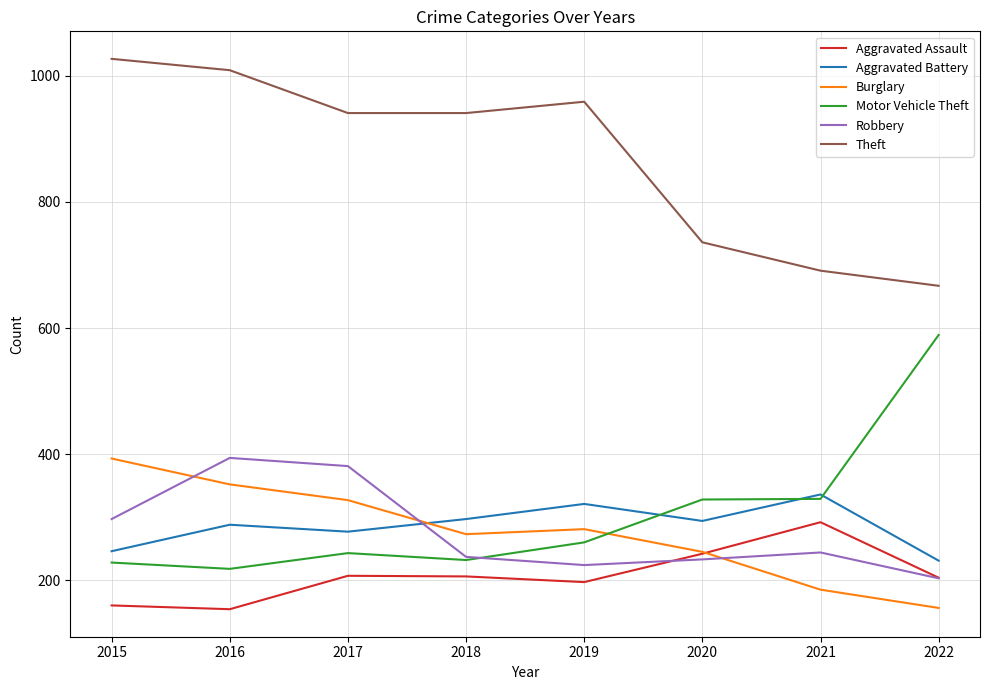

What is the maximum value shown in the chart?

1027